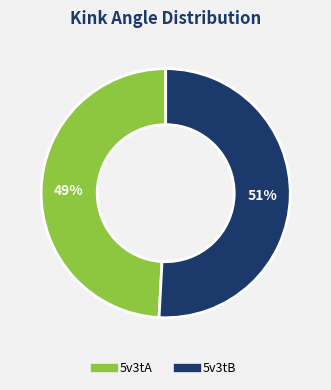

Between 5v3tA and 5v3tB, which is larger?

5v3tB